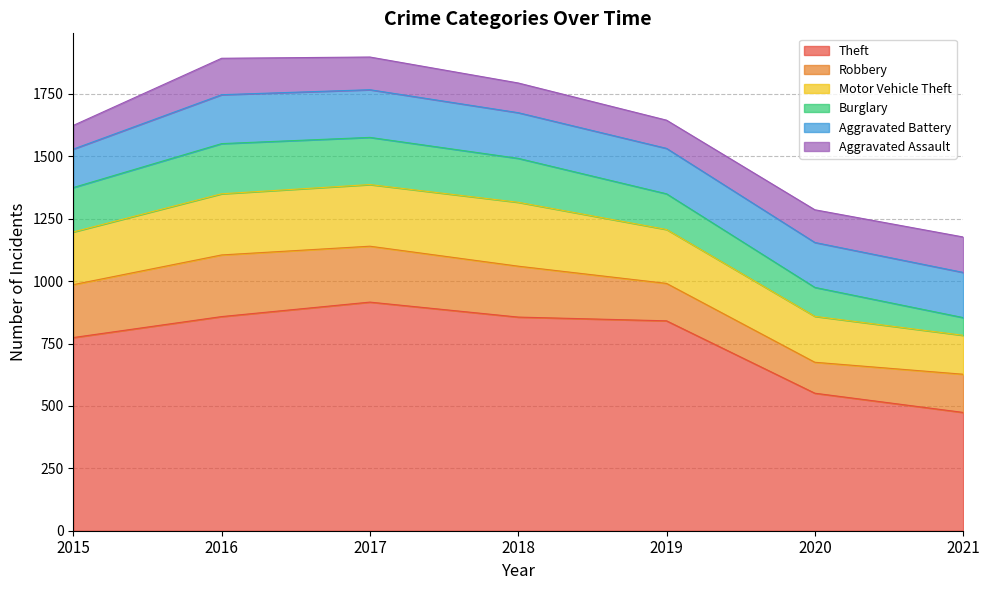

How many distinct data groups are displayed?

6